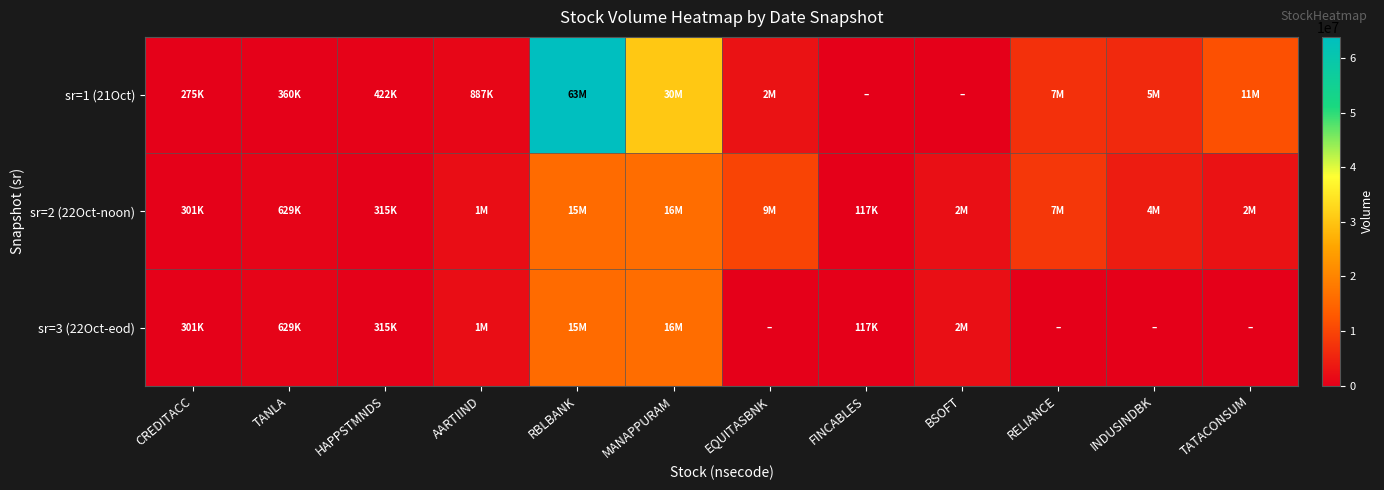

How many data points does each series have?

12